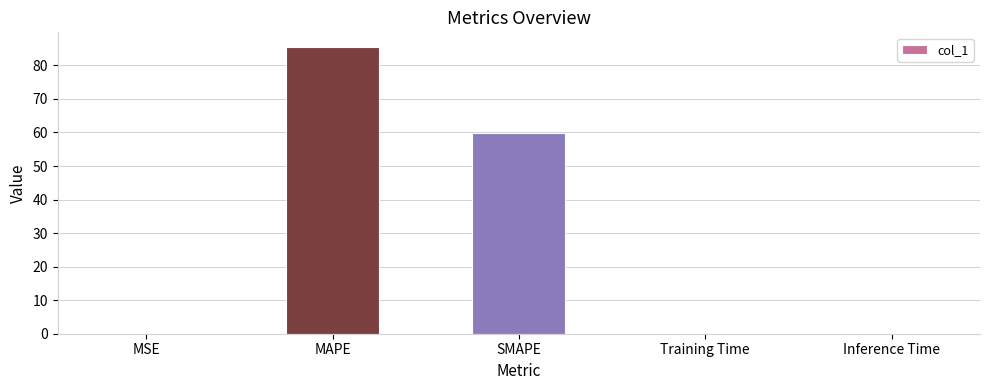

True or false: the data shows 0.0 at Training Time.

True